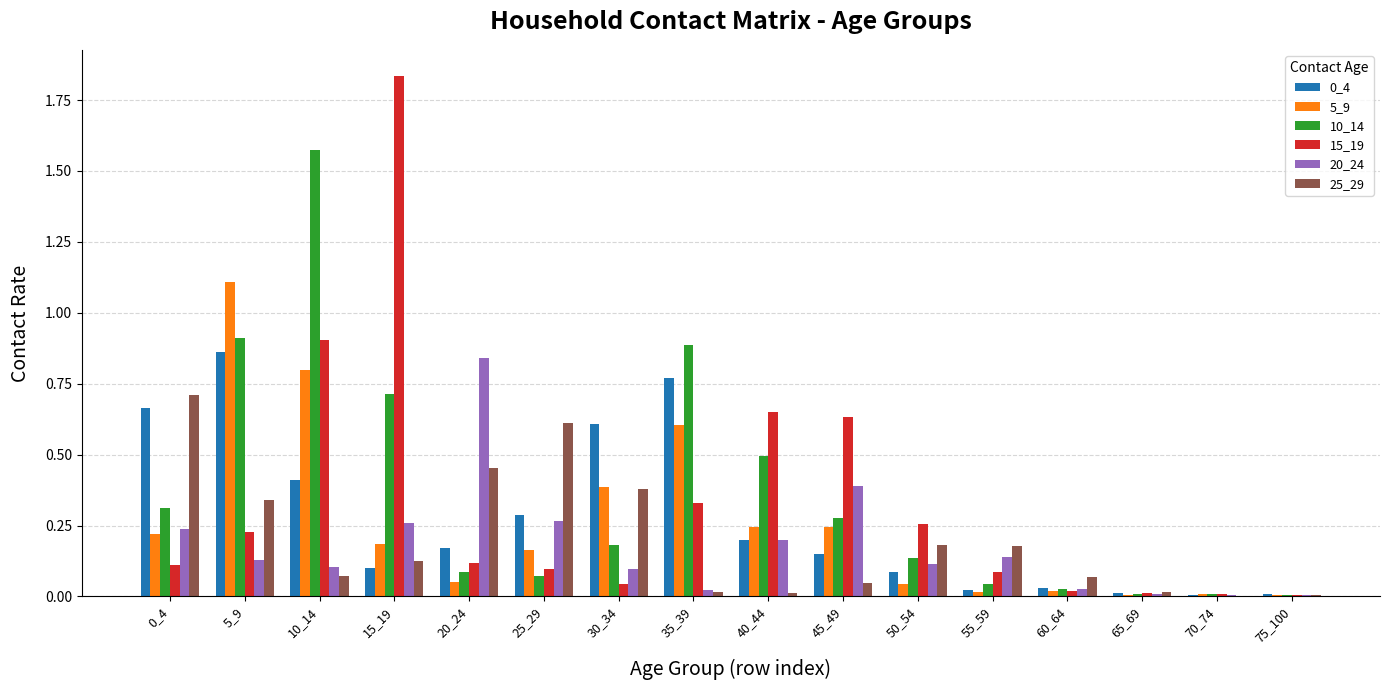

The value of 0_4 at 50_54 is 0.1. True or false?

True